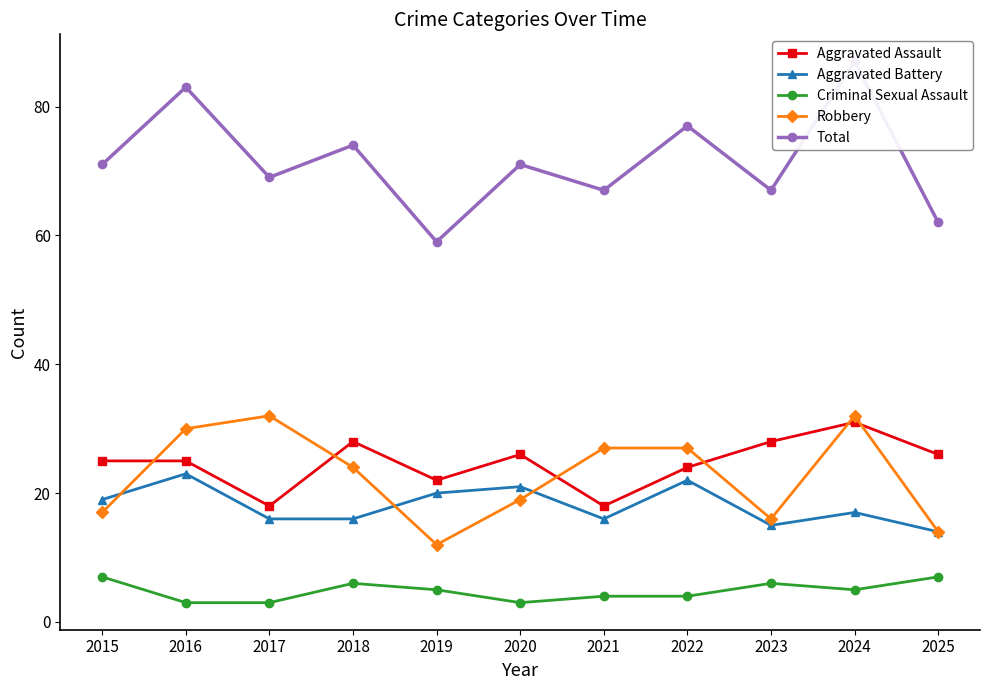

At which label does Robbery first exceed 24?

2016